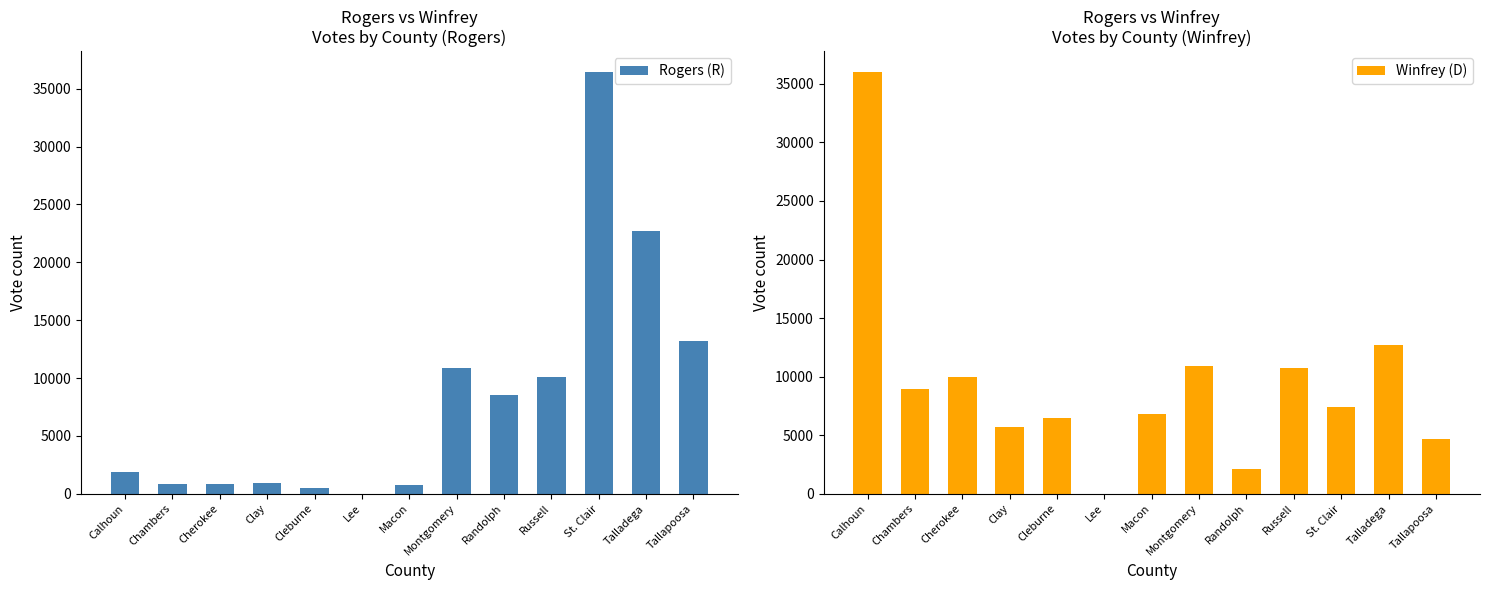

Is the value of Winfrey (D) at Cherokee greater than the value of Rogers (R) at Cherokee?

Yes